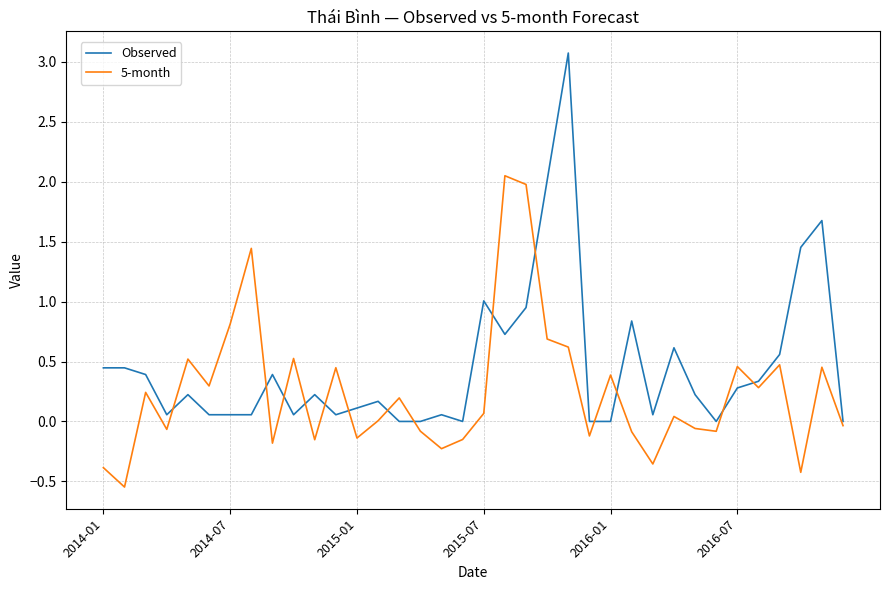

List the series in order of their peak value, highest first.

Observed, 5-month